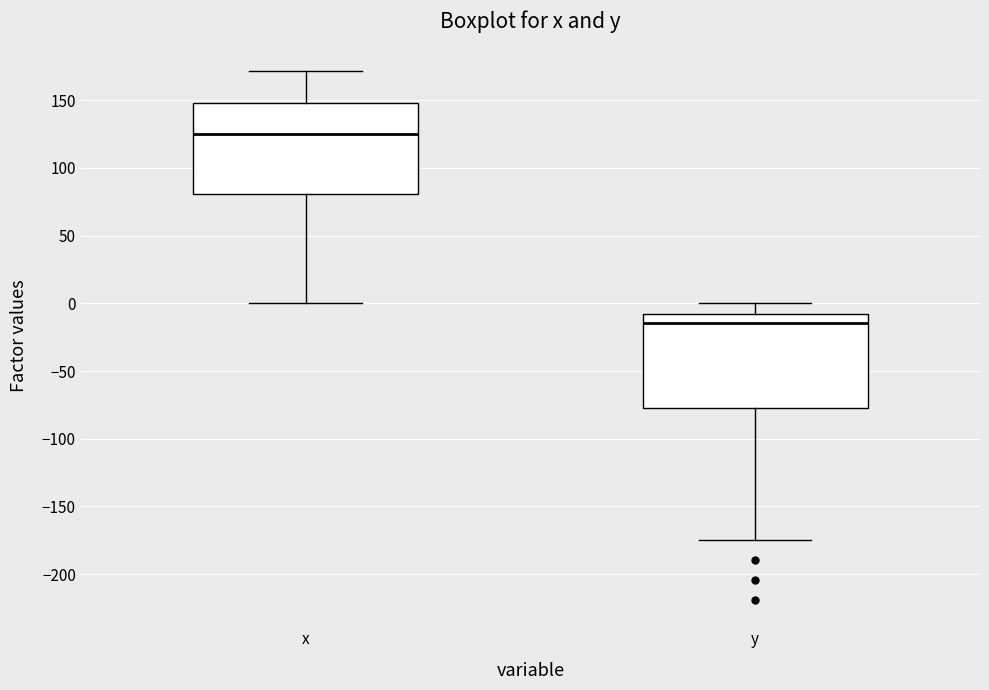

Which box has the highest median line?

x